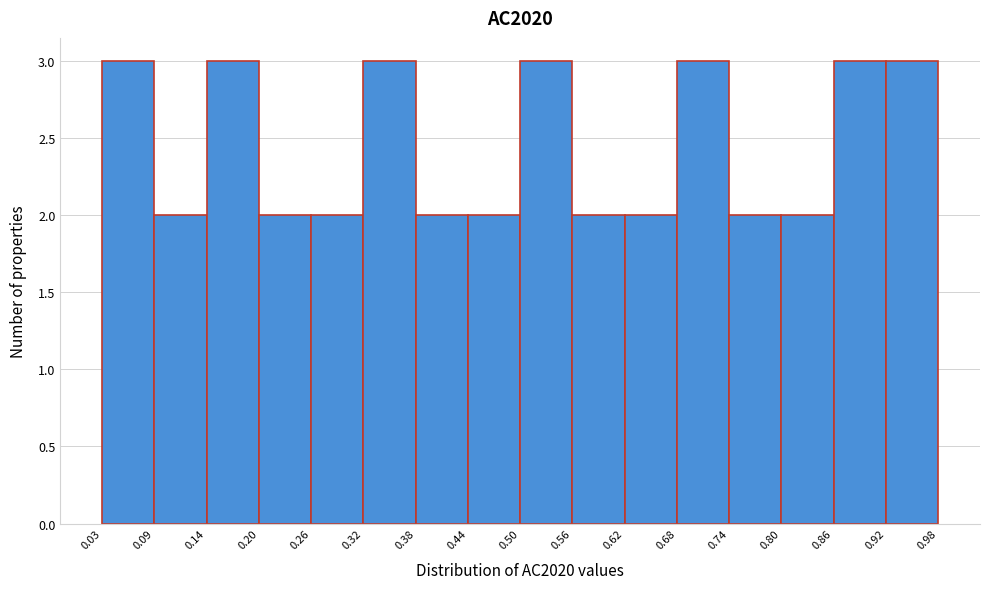

Reading left to right, transcribe this chart: for each bar, give the range it covers on the x-axis and its height. The values are not printed on the chart, so give them approximately, as read against the axis.

0.03 to 0.09: 3
0.09 to 0.14: 2
0.14 to 0.20: 3
0.20 to 0.26: 2
0.26 to 0.32: 2
0.32 to 0.38: 3
0.38 to 0.44: 2
0.44 to 0.50: 2
0.50 to 0.56: 3
0.56 to 0.62: 2
0.62 to 0.68: 2
0.68 to 0.74: 3
0.74 to 0.80: 2
0.80 to 0.86: 2
0.86 to 0.92: 3
0.92 to 0.98: 3